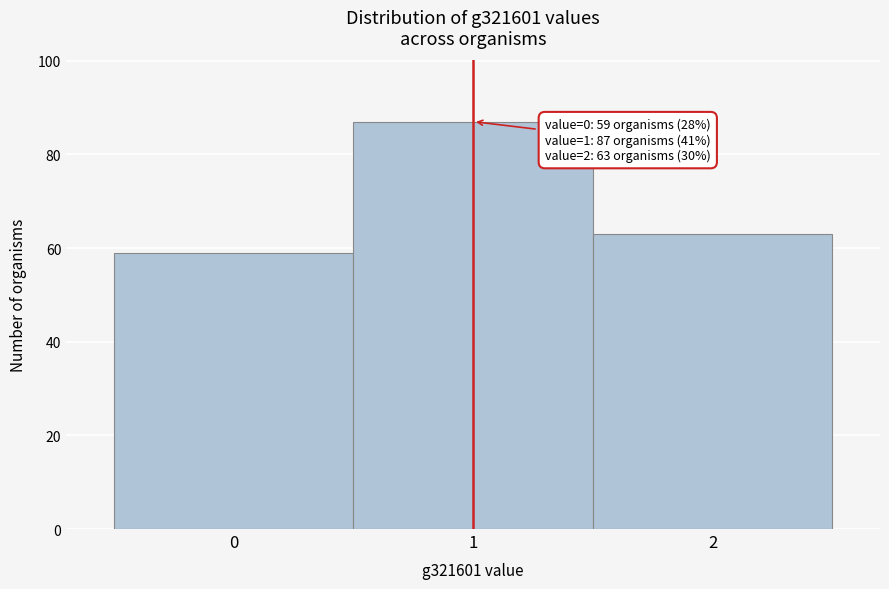

Over which range of the x-axis is the bar tallest?

0.5 to 1.5